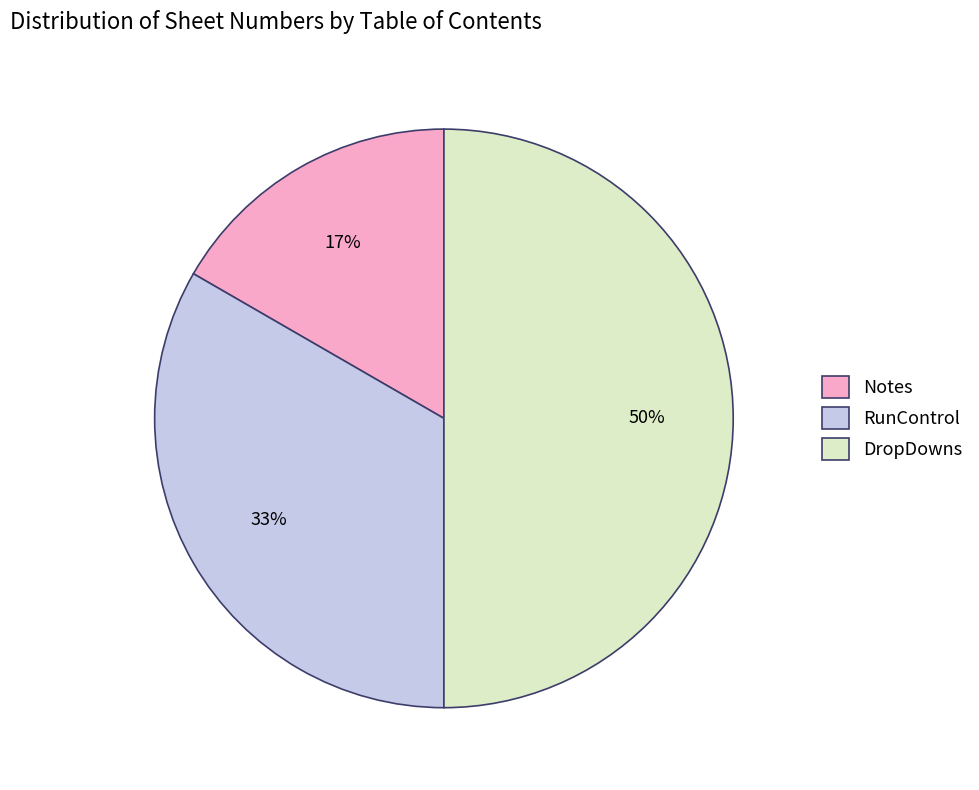

To the nearest percent, what percentage of the pie is RunControl?

33%